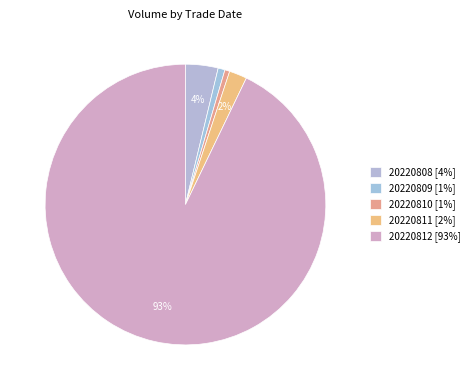

To the nearest percent, what is the average slice percentage?

20%